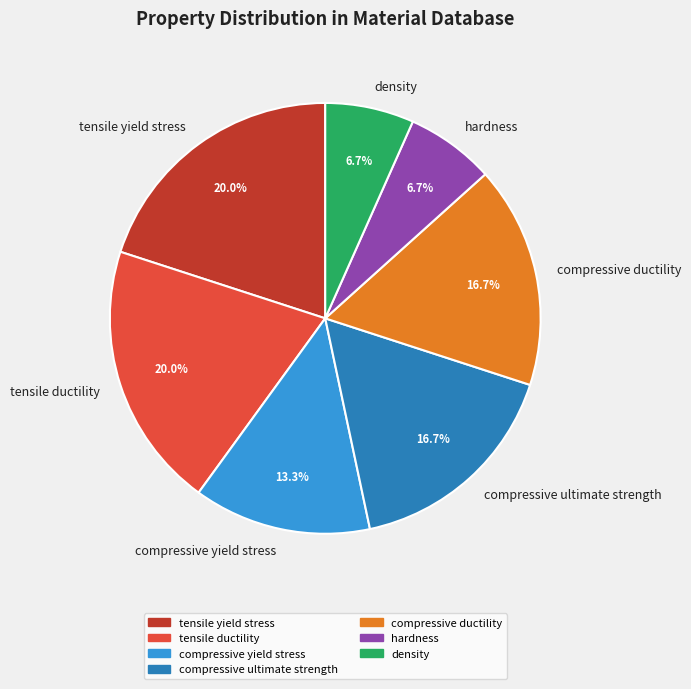

Does compressive ultimate strength account for over 50% of the chart?

No